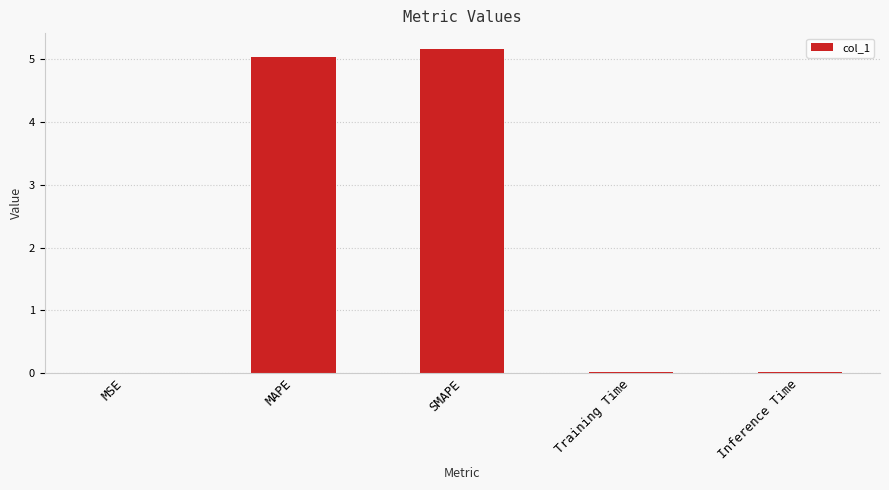

Between MSE and SMAPE, which is larger?

SMAPE